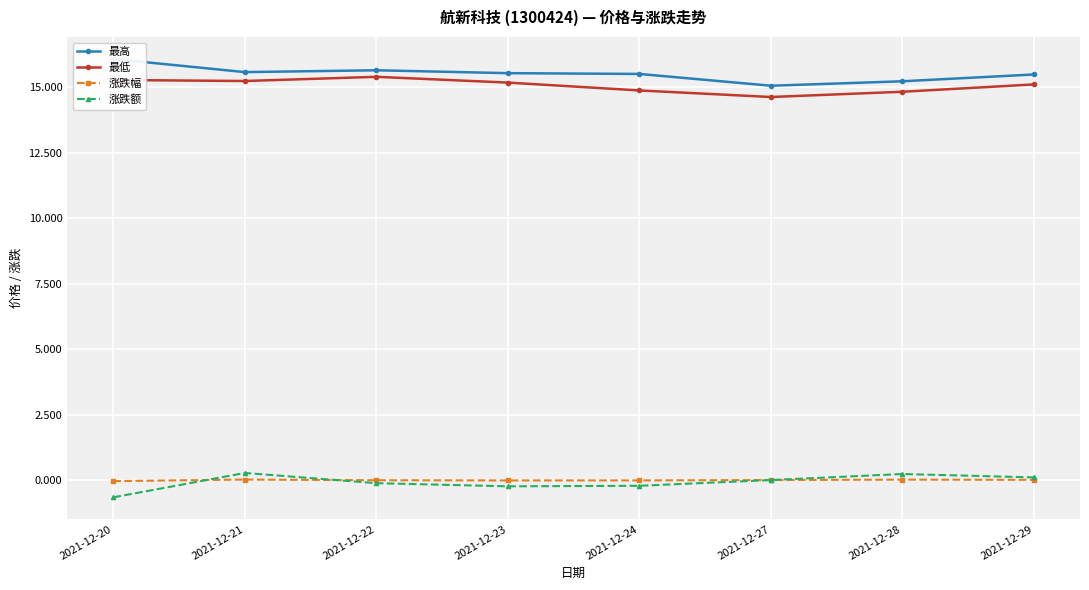

The 涨跌额 series shows 0.1 at 2021-12-21. True or false?

False